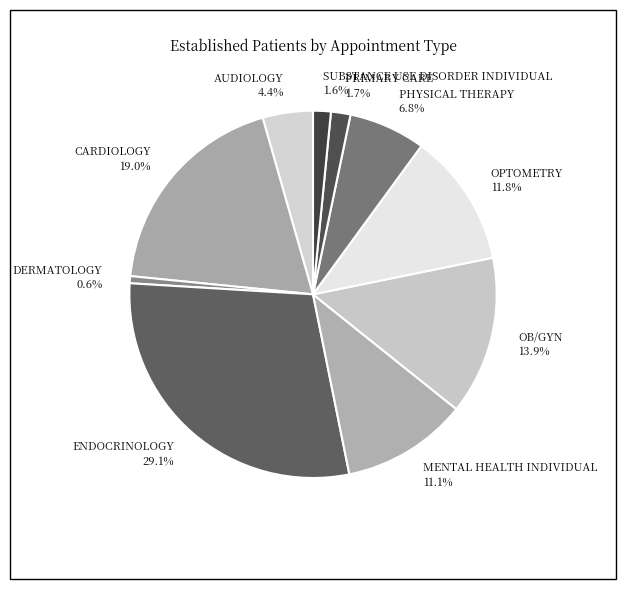

Which category has the smallest portion of the pie?

DERMATOLOGY